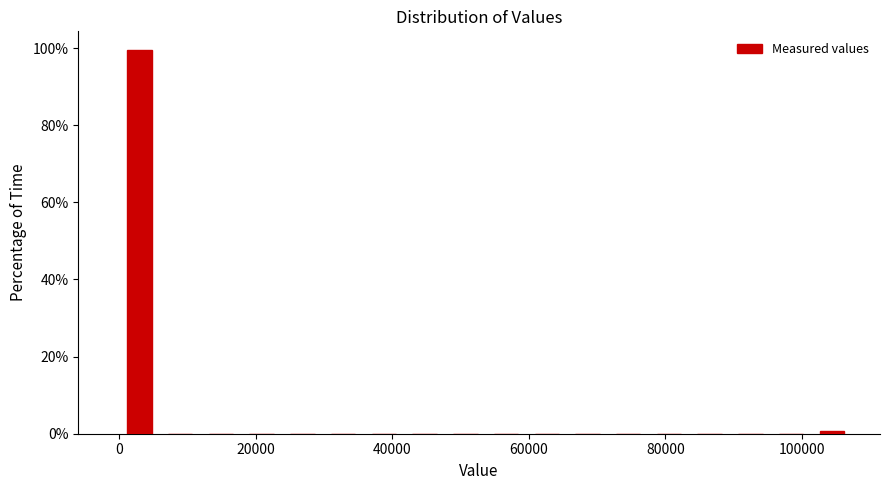

Read against the x-axis, roughly where is the centre of the tallest bar?

2000